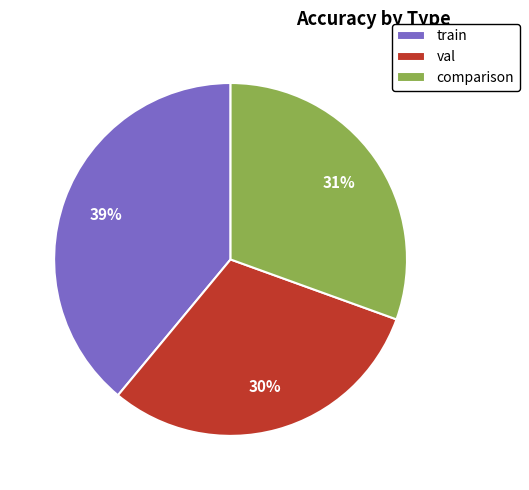

What is the largest slice in the pie chart?

train